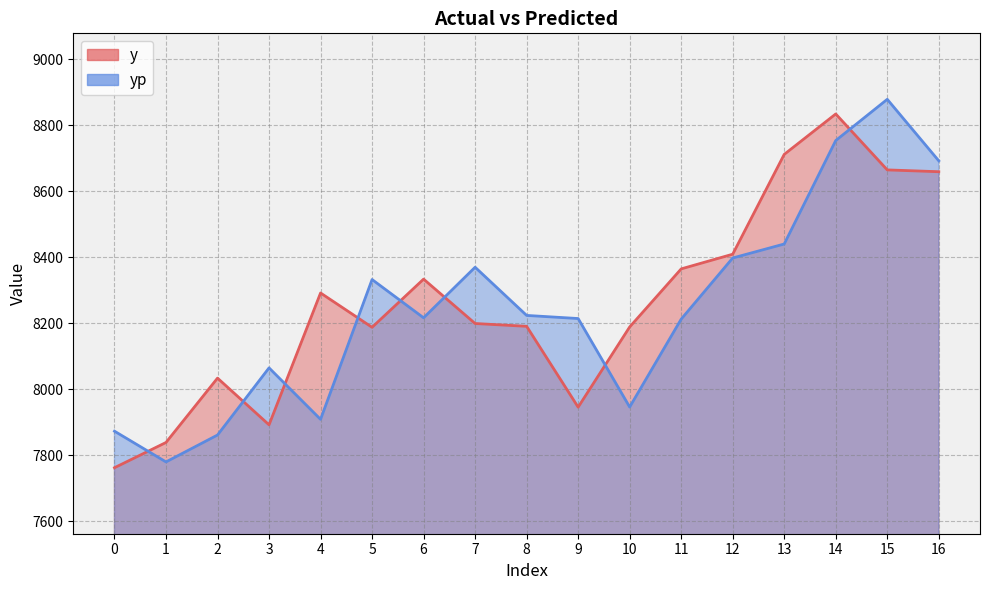

What is the difference between the maximum and minimum values in the yp series?

1098.8